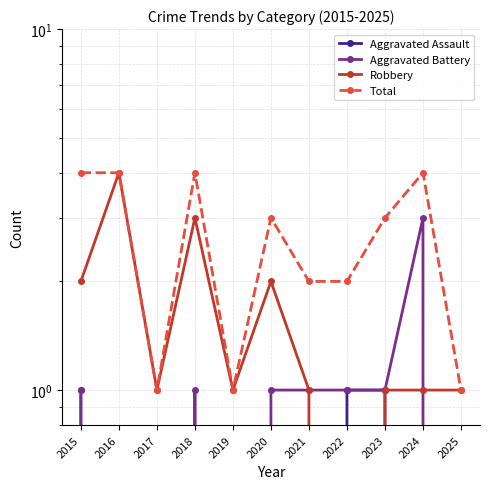

How many distinct data groups are displayed?

4